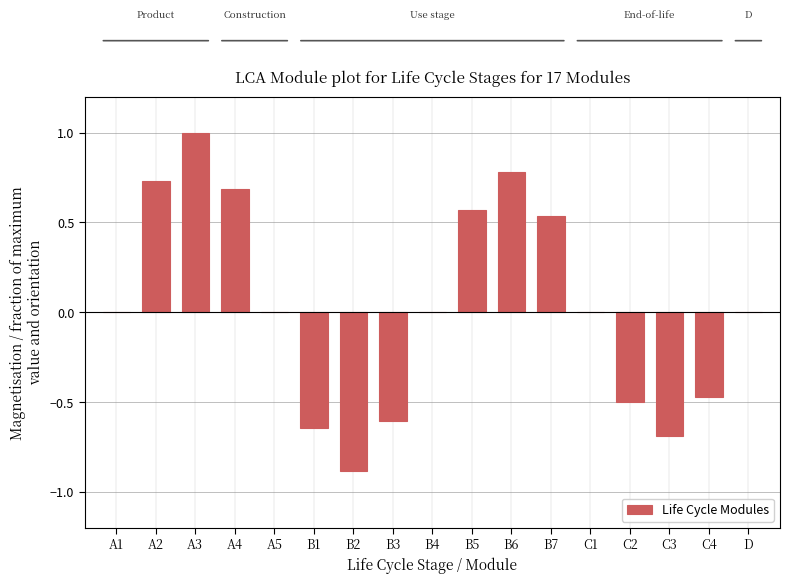

True or false: the data shows 0.2 at A2.

False